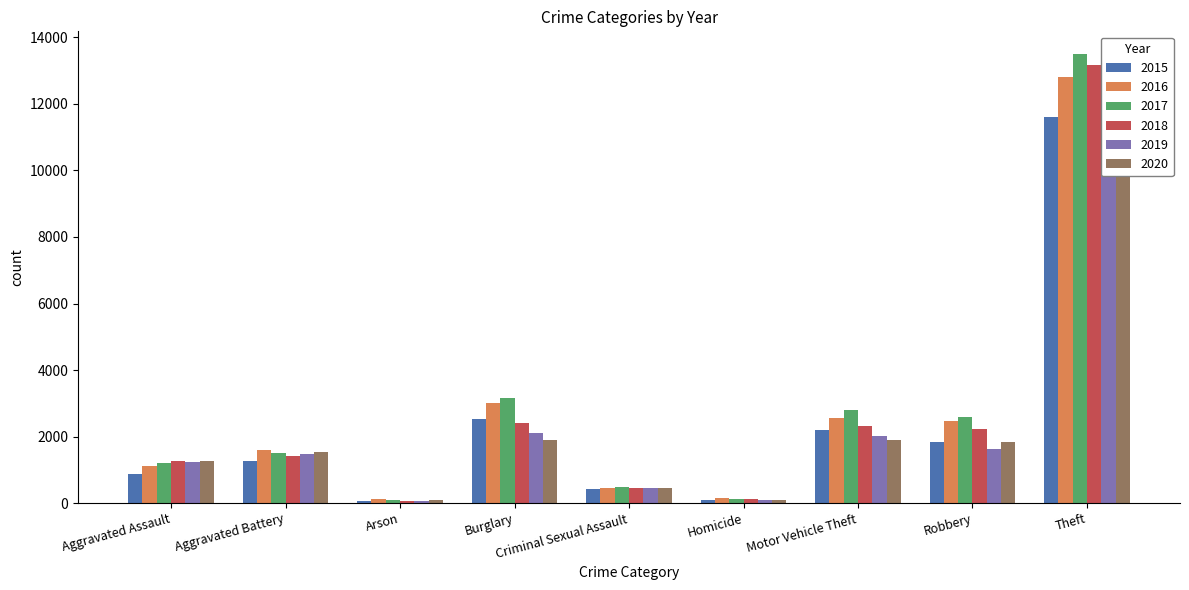

Is it true that 2015 equals 1256 at Aggravated Battery?

True